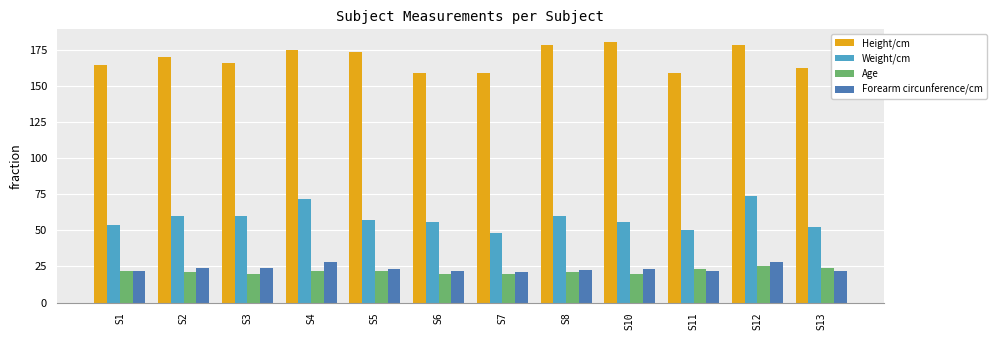

Which series has the largest range (max minus min)?

Weight/cm